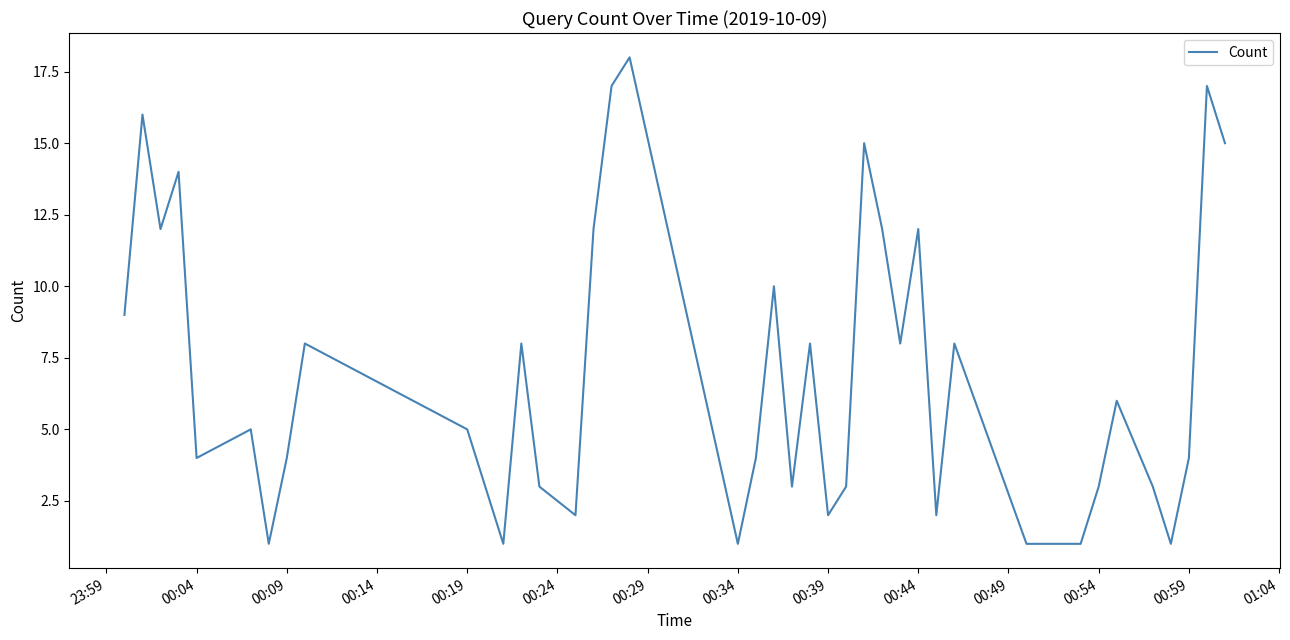

What is the greatest value displayed?

18